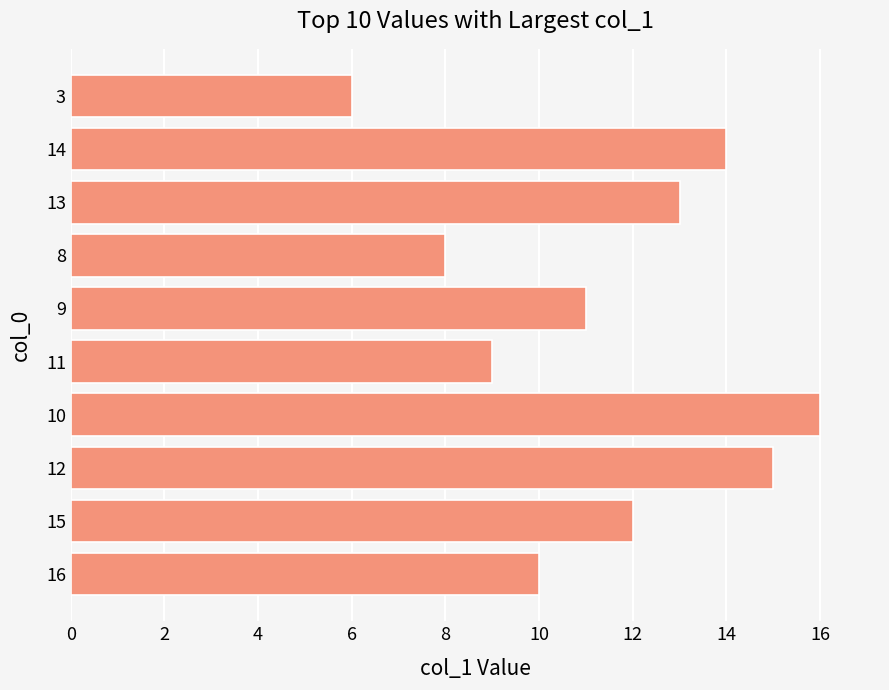

Approximately how many times larger is the value at 16 compared to 12?

0.7